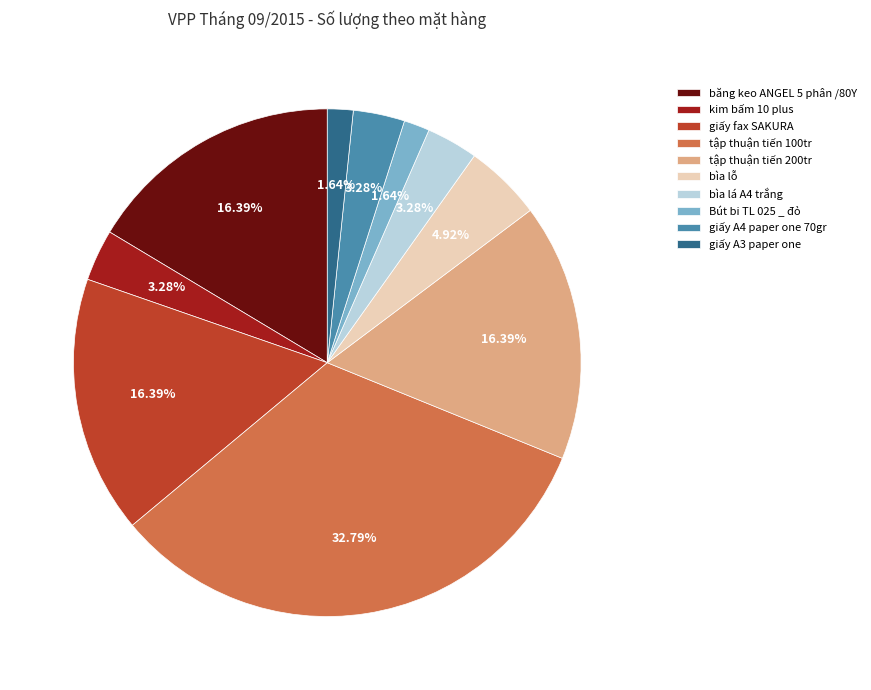

To the nearest percent, what is the average slice percentage?

10%